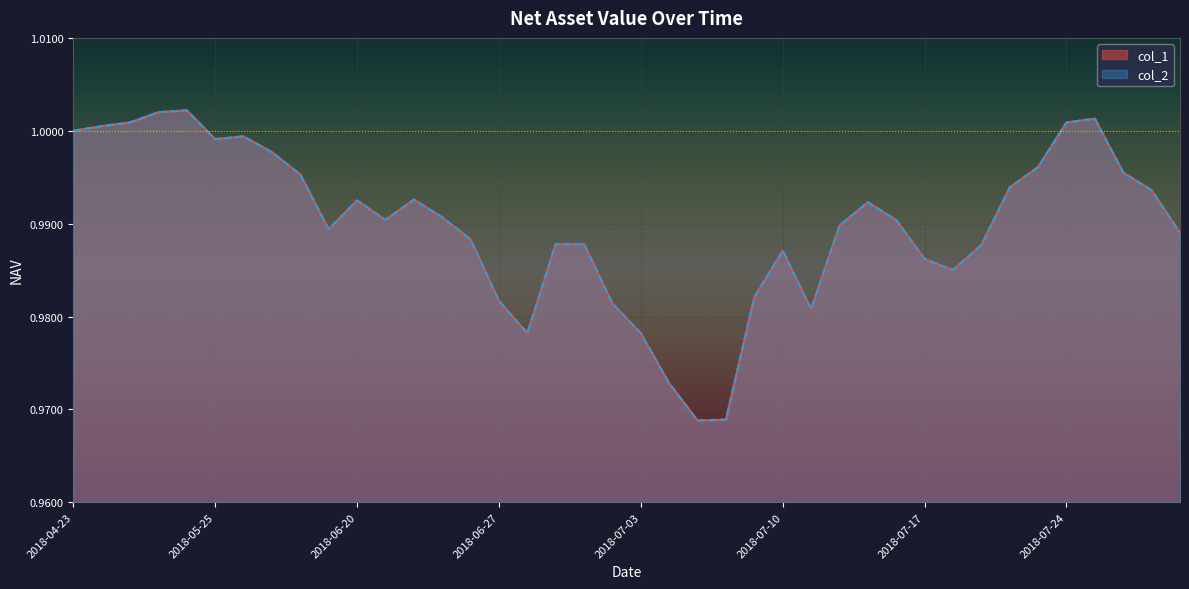

Is the value of col_2 at 2018-06-28 greater than the value of col_1 at 2018-07-18?

No